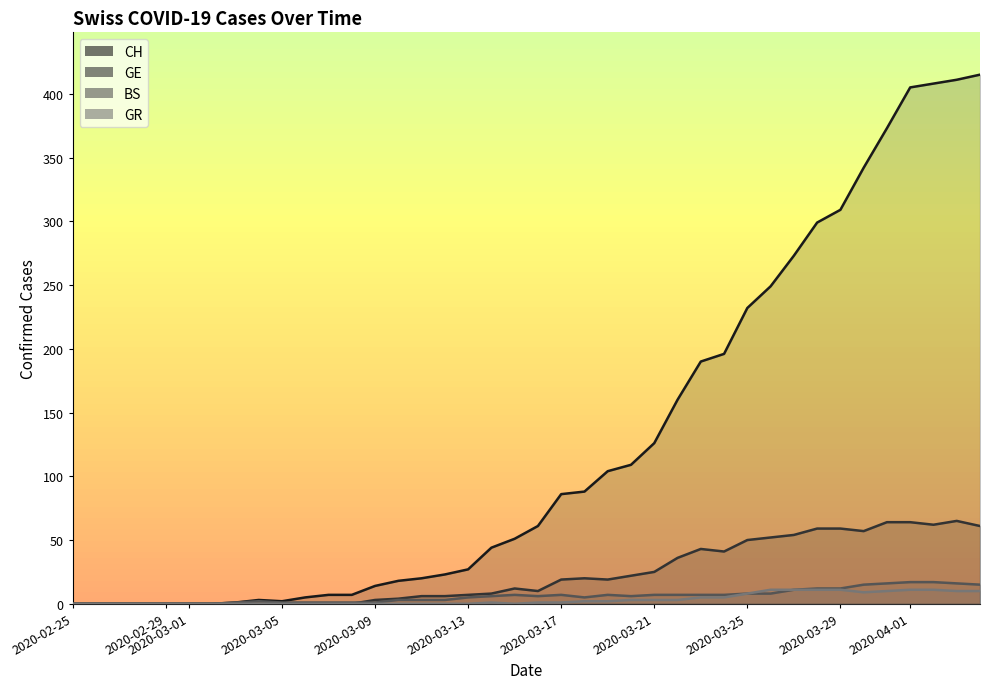

What is the sum of all GR values?

139